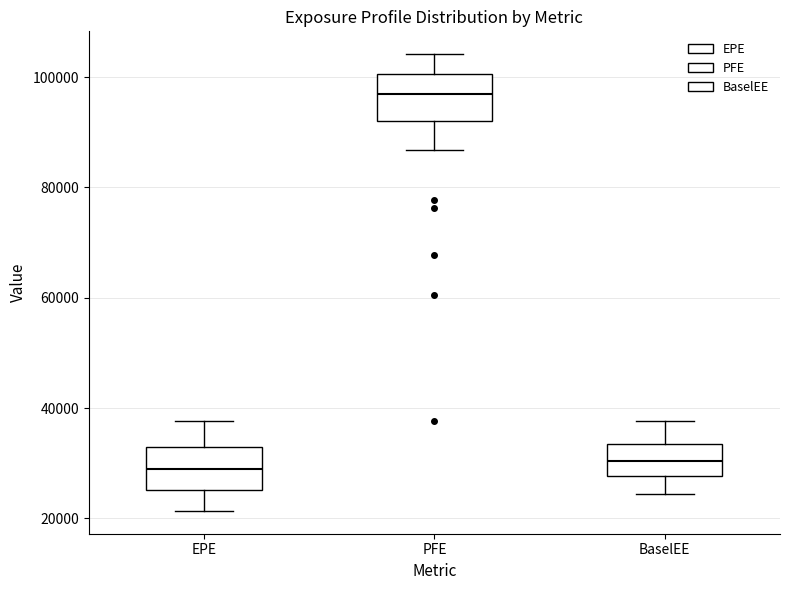

Which box has the highest median line?

PFE